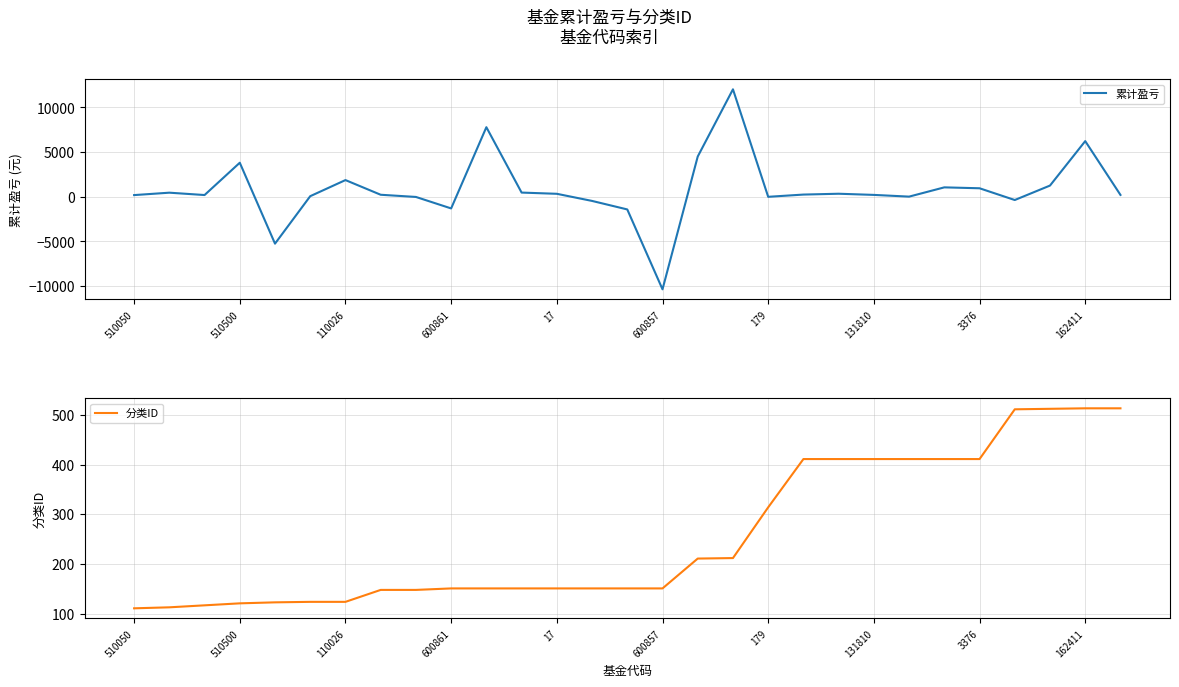

Reading left to right, list all the values displayed in this chart.

累计盈亏: 183.3	453.1	189.3	3809.7	-5259.0	61.7	1866.0	221.3	-24.4	-1311.0	7792.0	465.0	328.0	-470.0	-1424.0	-10376.0	4503.4	12037.3	-9.2	241.6	335.0	204.9	11.3	1049.9	948.1	-369.0	1251.3	6232.7	202.8
分类ID: 111.0	113.0	117.0	121.0	123.0	124.0	124.0	148.0	148.0	151.0	151.0	151.0	151.0	151.0	151.0	151.0	211.0	212.0	314.0	411.0	411.0	411.0	411.0	411.0	411.0	511.0	512.0	513.0	513.0